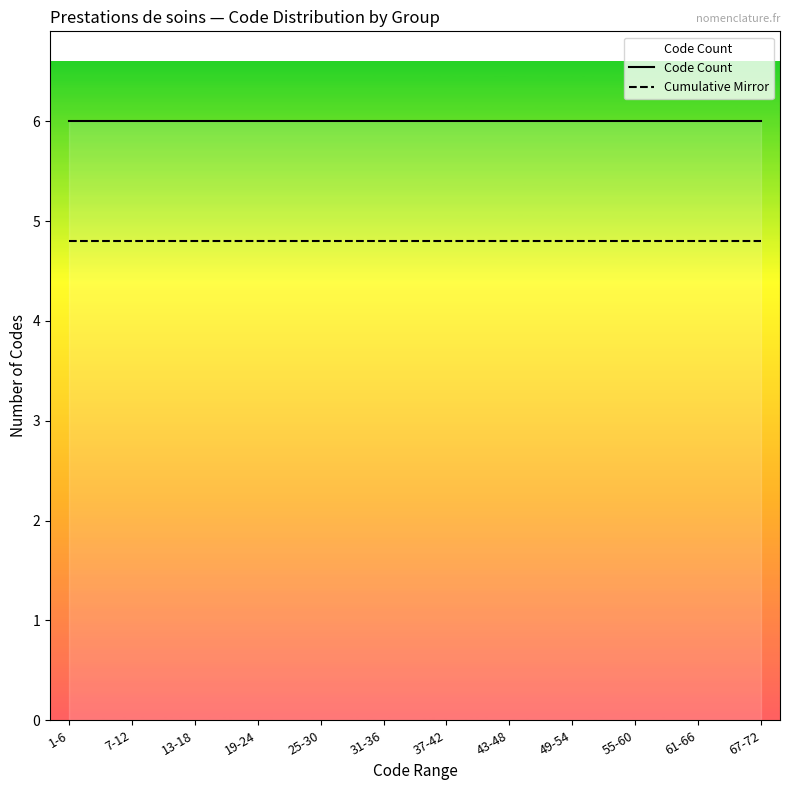

Between 1-6 and 49-54, which series saw the biggest shift?

Code Count